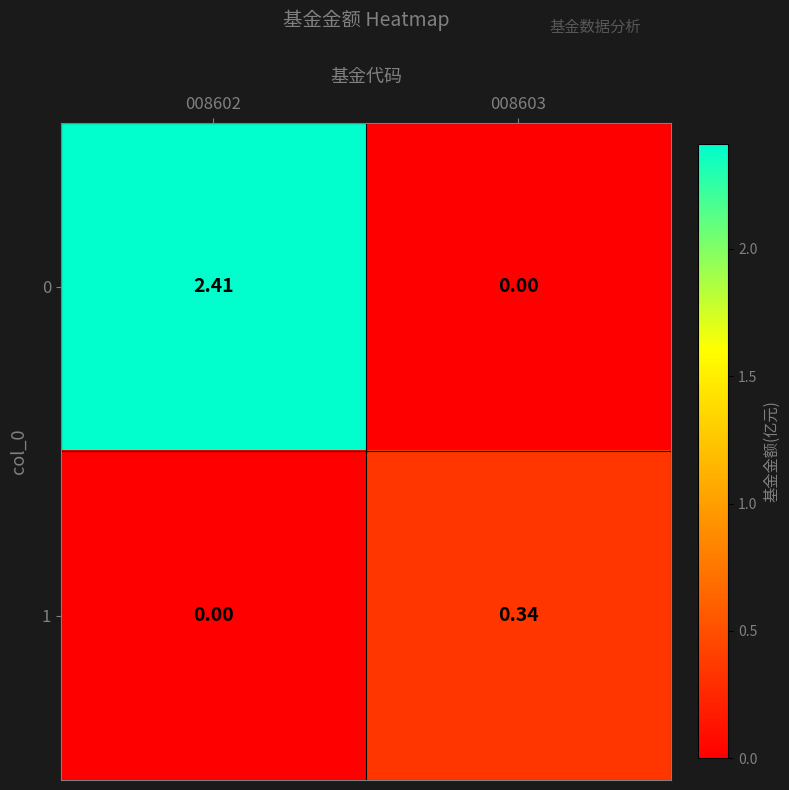

Is the value of 0 at 008602 greater than the value of 1 at 008602?

Yes